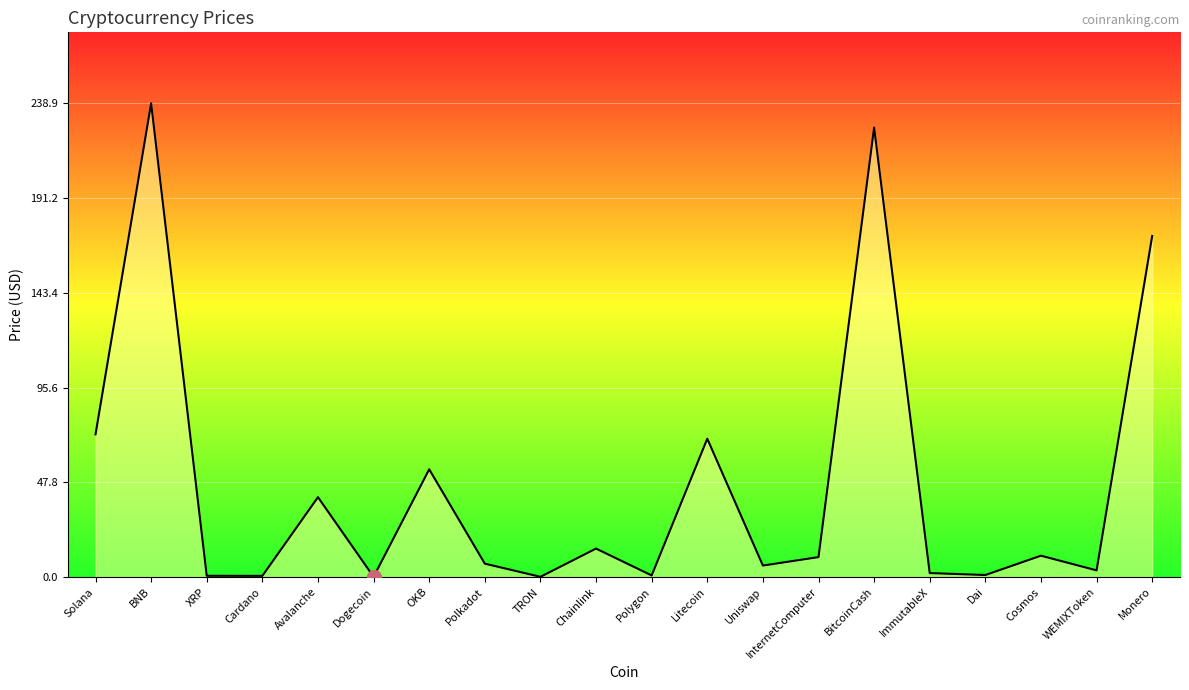

What position from the right is OKB?

14